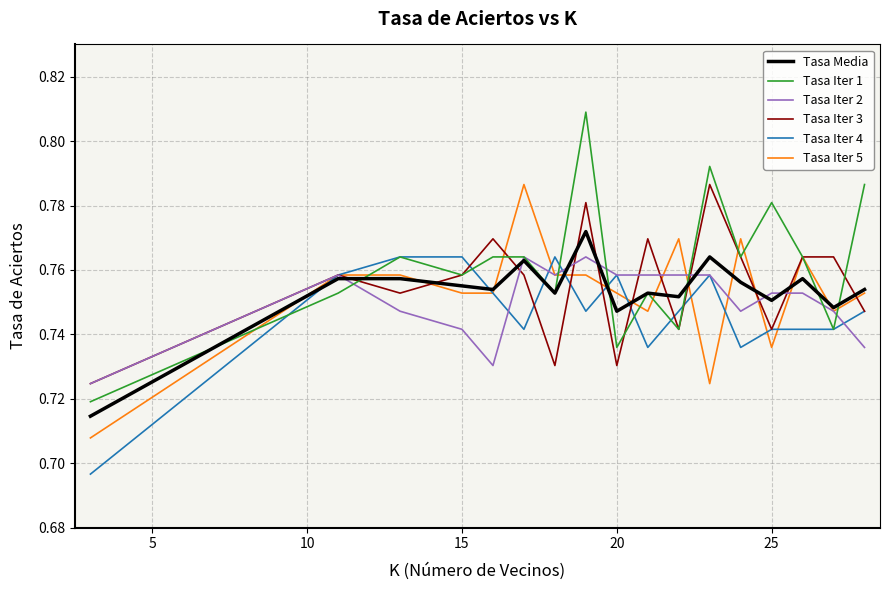

Which series has the widest spread of values?

Tasa Iter 1